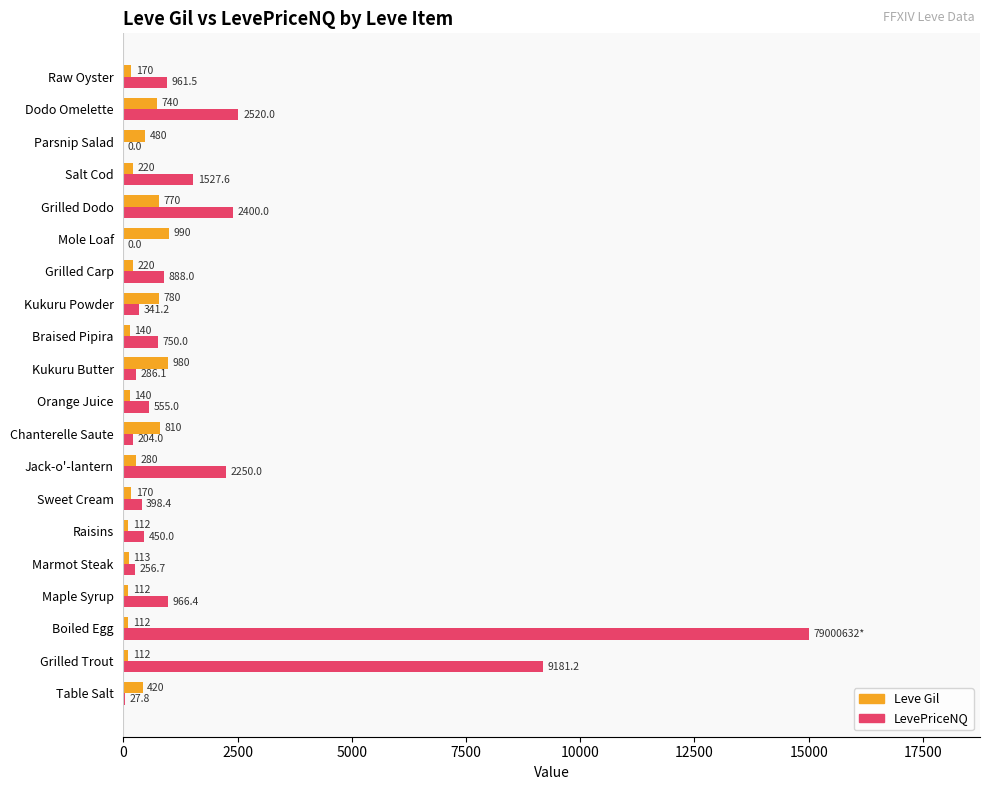

Is the value of Leve Gil at Parsnip Salad greater than the value of LevePriceNQ at Braised Pipira?

No